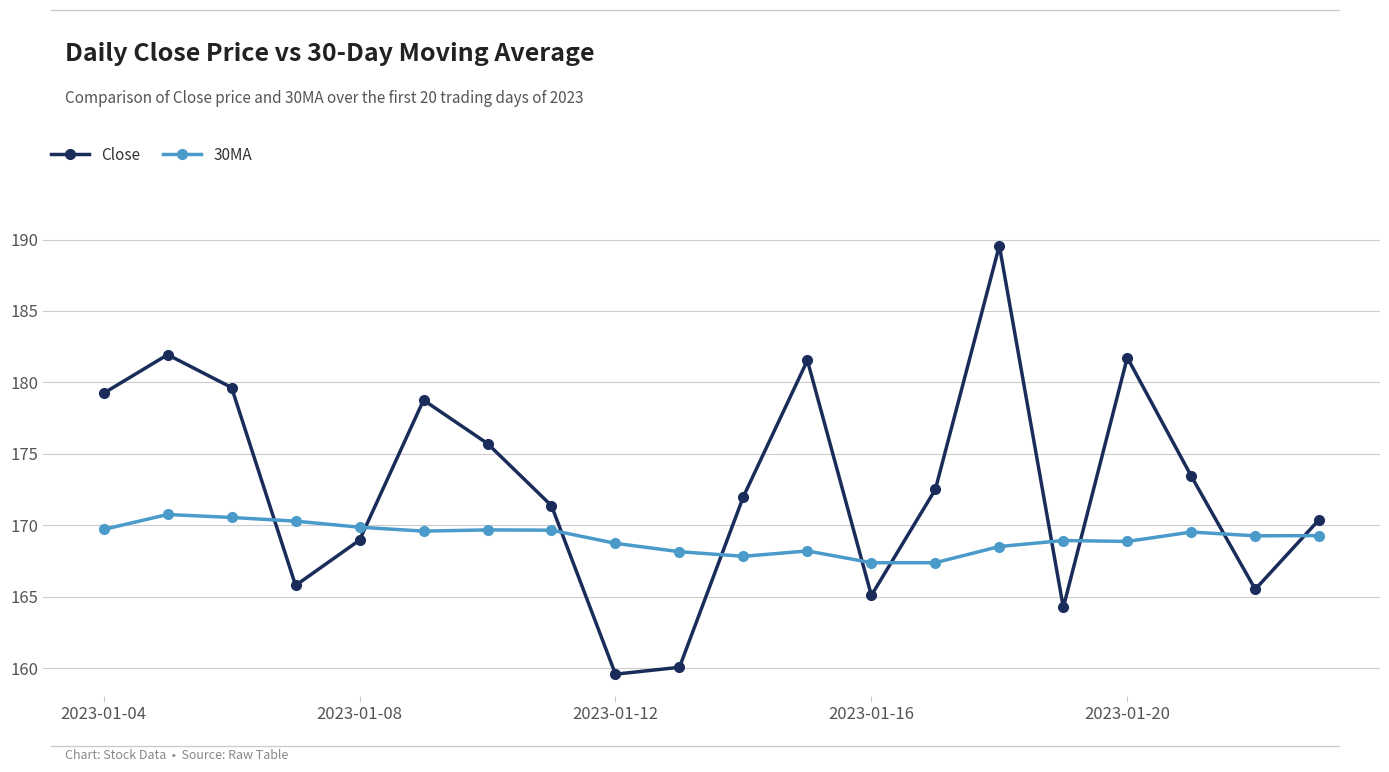

True or false: 30MA has more than 0 interior local peaks.

True